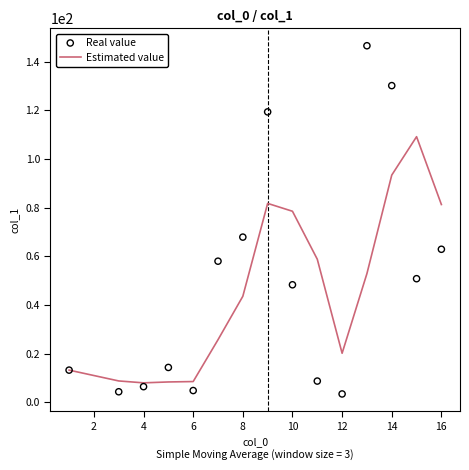

True or false: Estimated value has a value of 8.5 at 6.

True